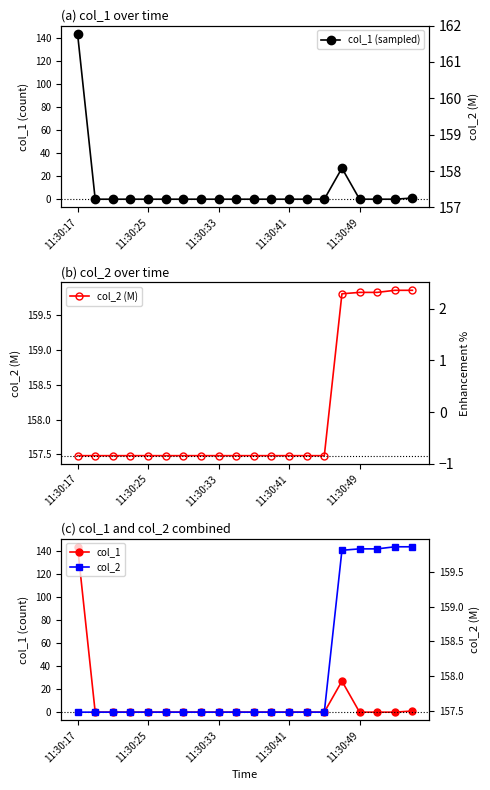

What is the label of the 12th point from the left?

11